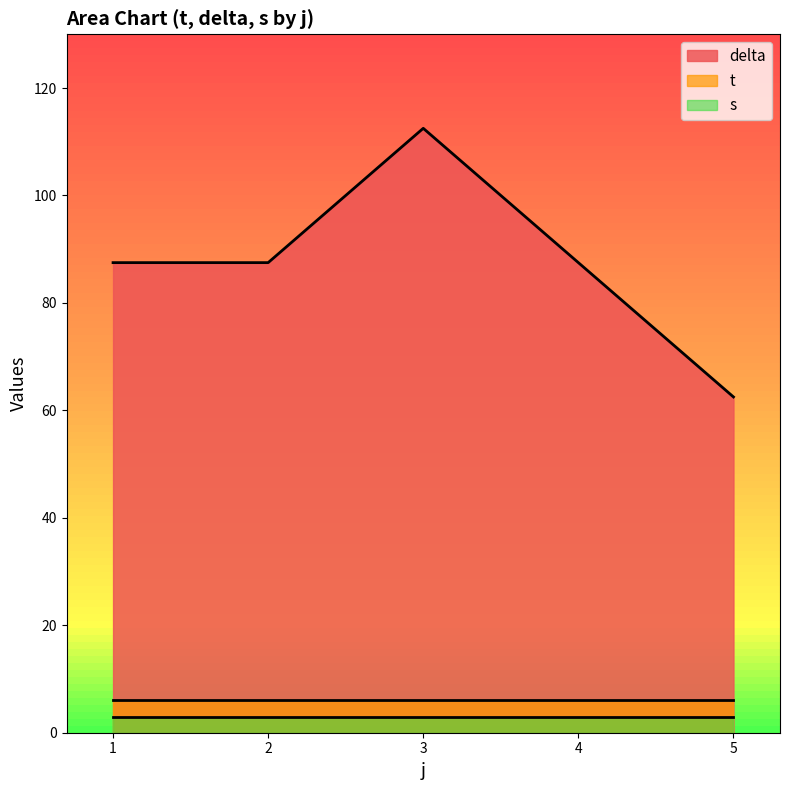

Rank the series by their maximum value, from lowest to highest.

s, t, delta